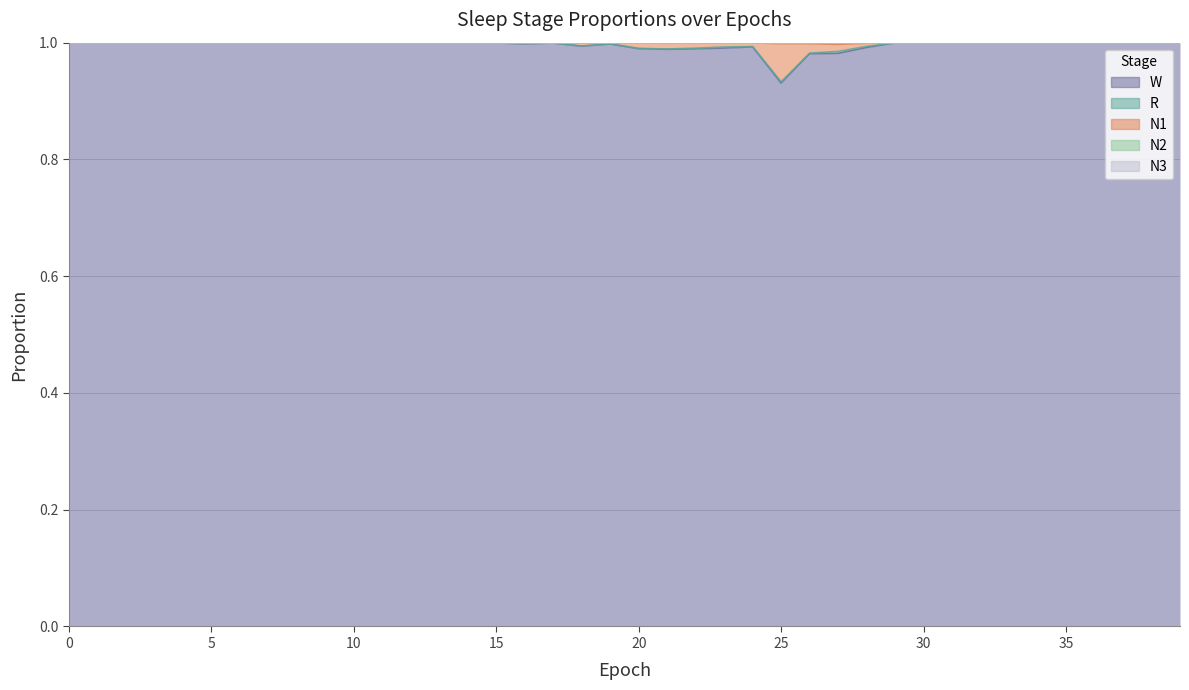

What is the average value of the W series?

1.0